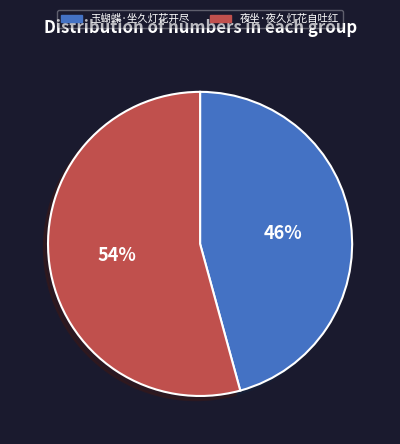

To the nearest percent, what is the average slice percentage?

50%